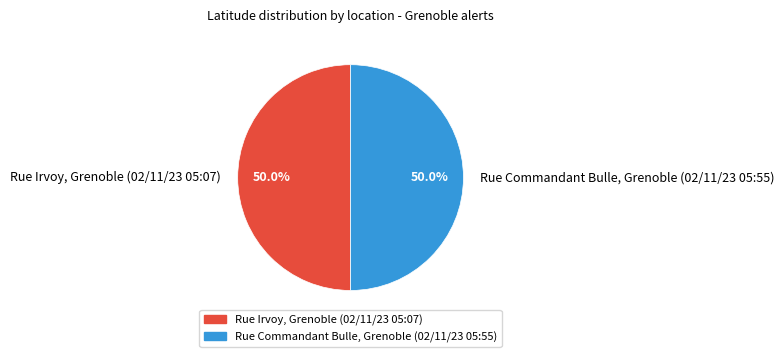

What portion of the pie excludes Rue Irvoy, Grenoble (02/11/23 05:07)?

50.0%